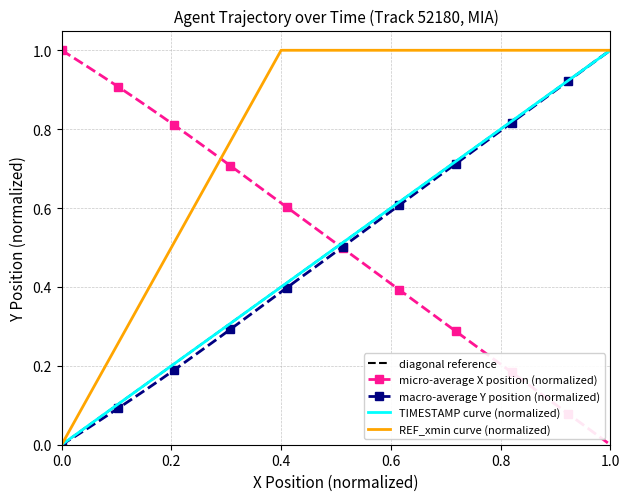

After their last crossing, which series has the higher values: micro-average X position (normalized) or TIMESTAMP curve (normalized)?

TIMESTAMP curve (normalized)